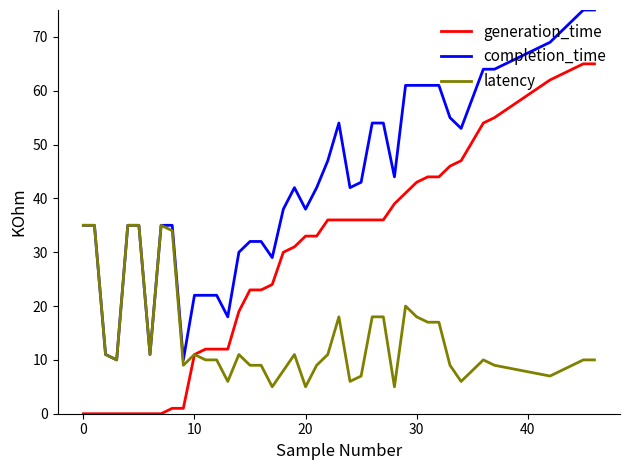

Rank the series by their average value, from highest to lowest.

completion_time, generation_time, latency